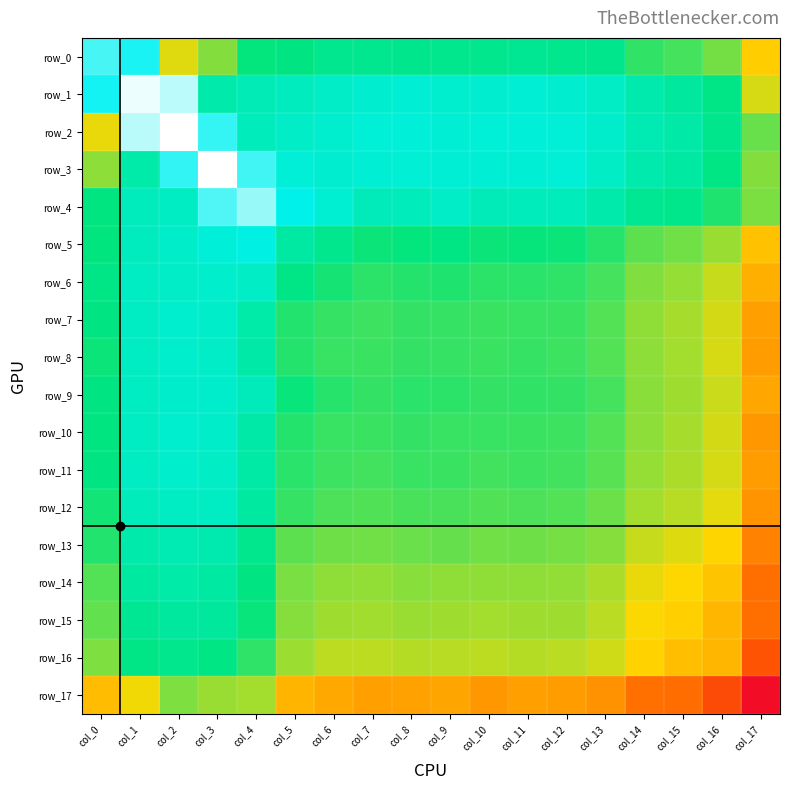

What is the difference between the maximum and minimum values in the row_8 series?

3.0